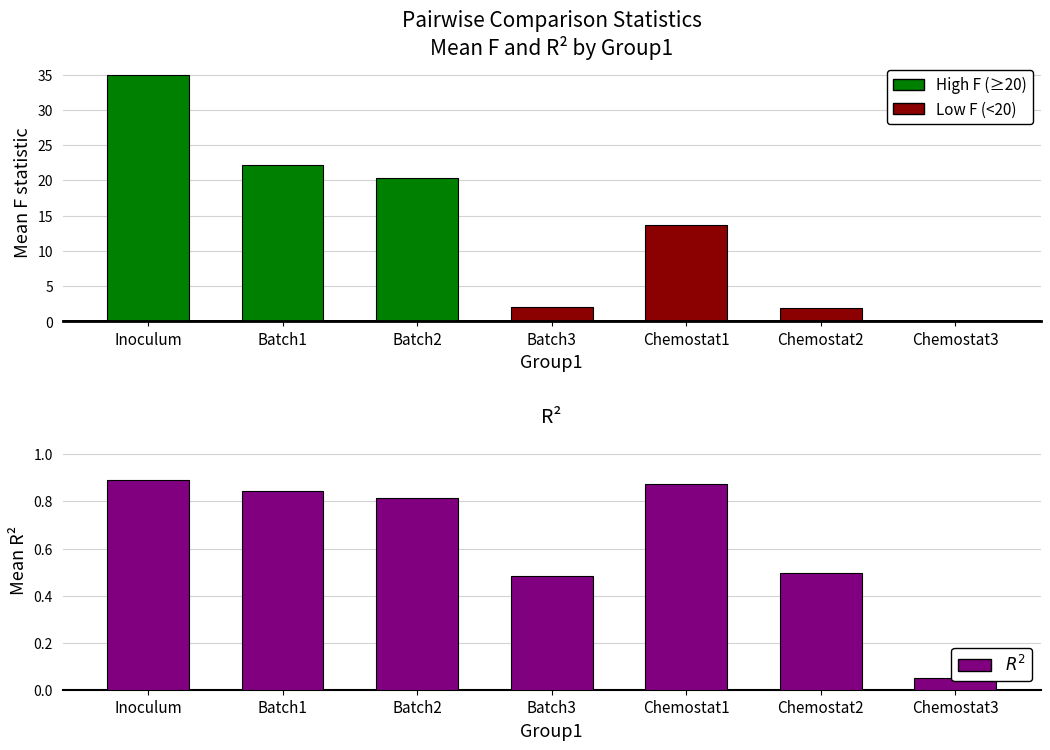

What position from the left is Chemostat2?

6